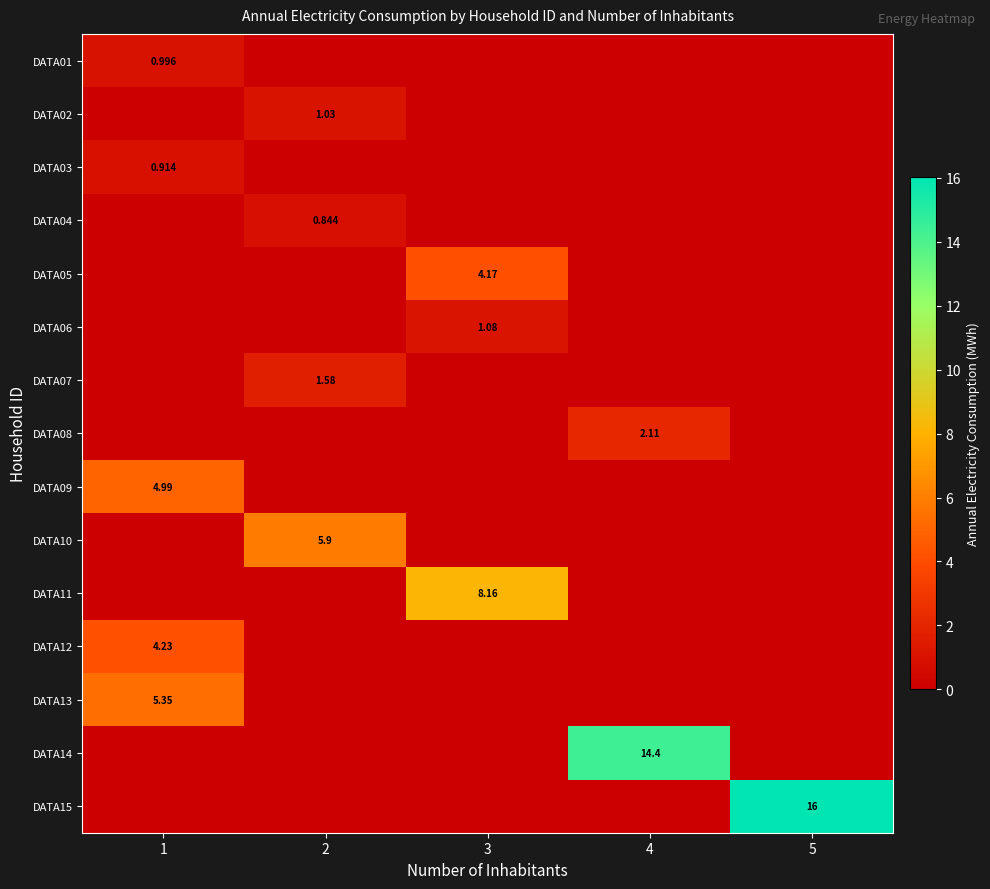

What is the difference between the maximum and second lowest values in the DATA08 series?

2.1